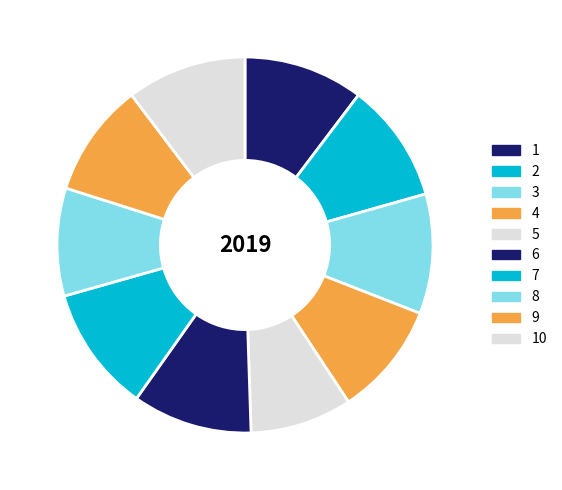

To the nearest percent, what is the difference between the largest and smallest slice percentages?

2%